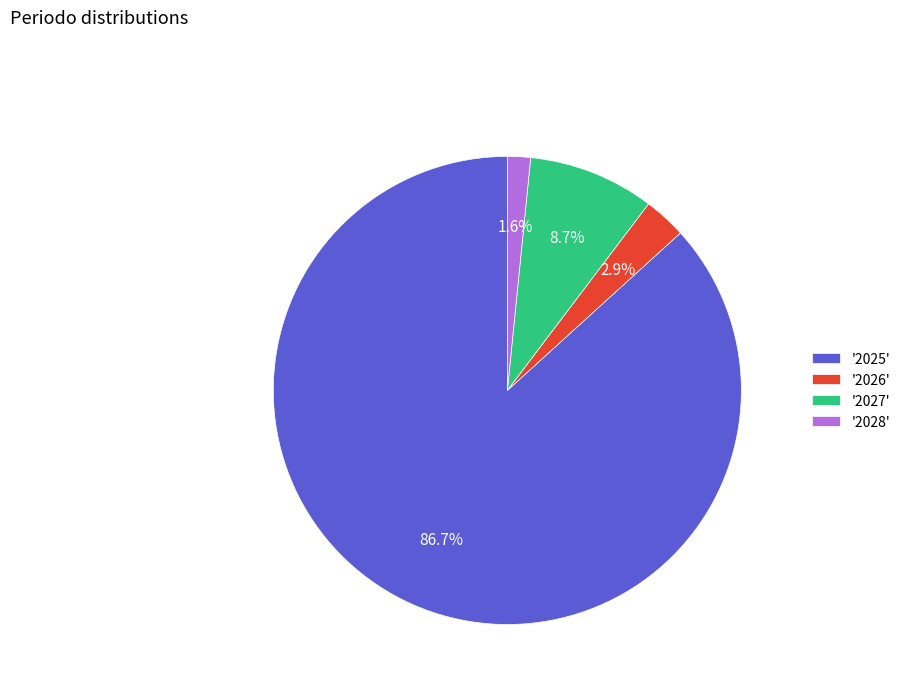

How many slices are in this pie chart?

4